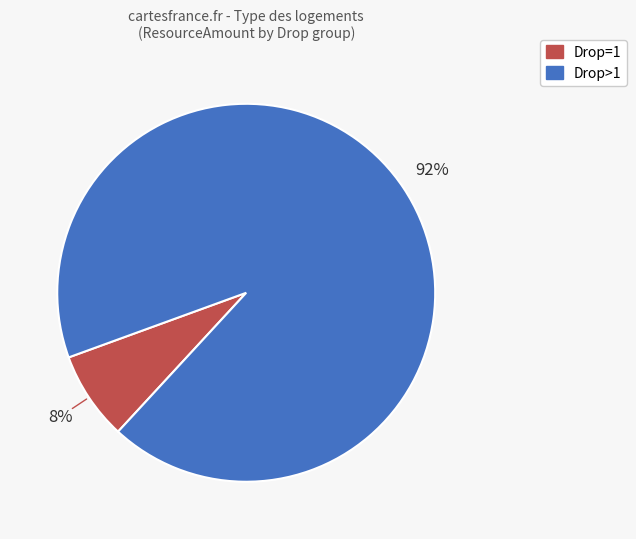

To the nearest percent, what is the average slice percentage?

50%